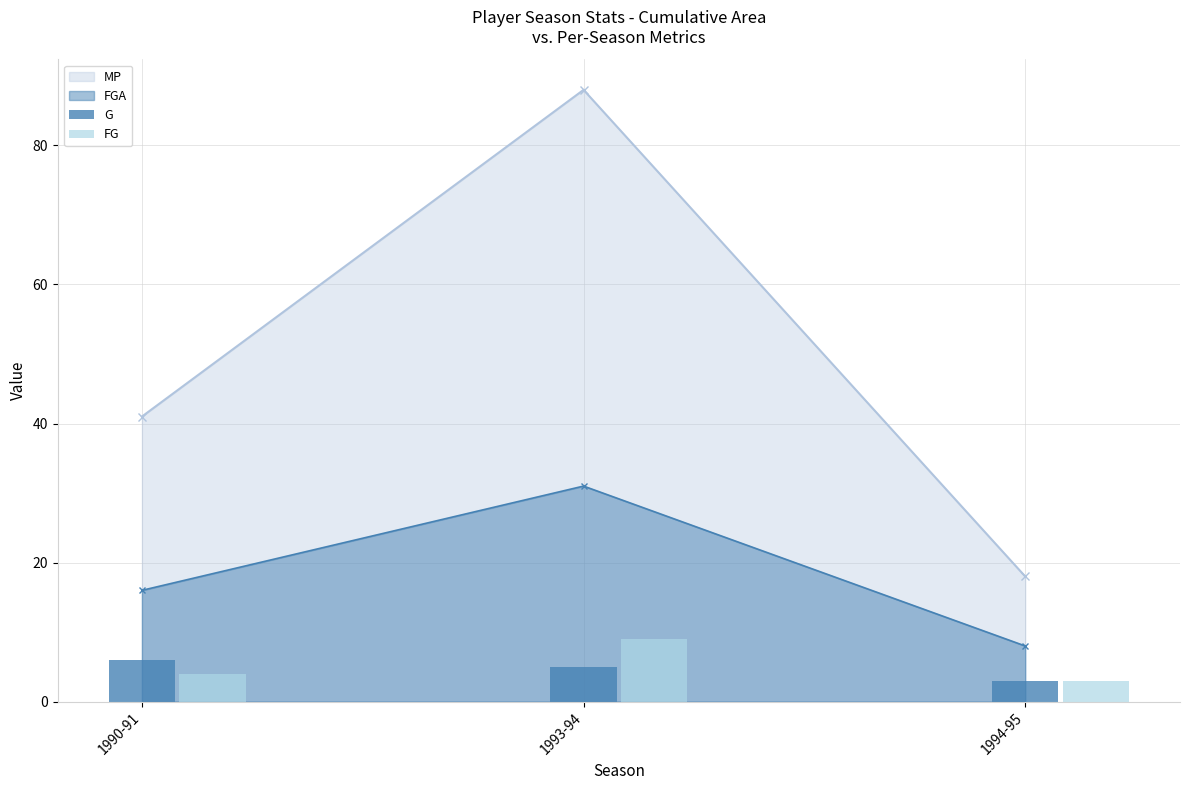

Is it true that FGA equals 16 at 1990-91?

True